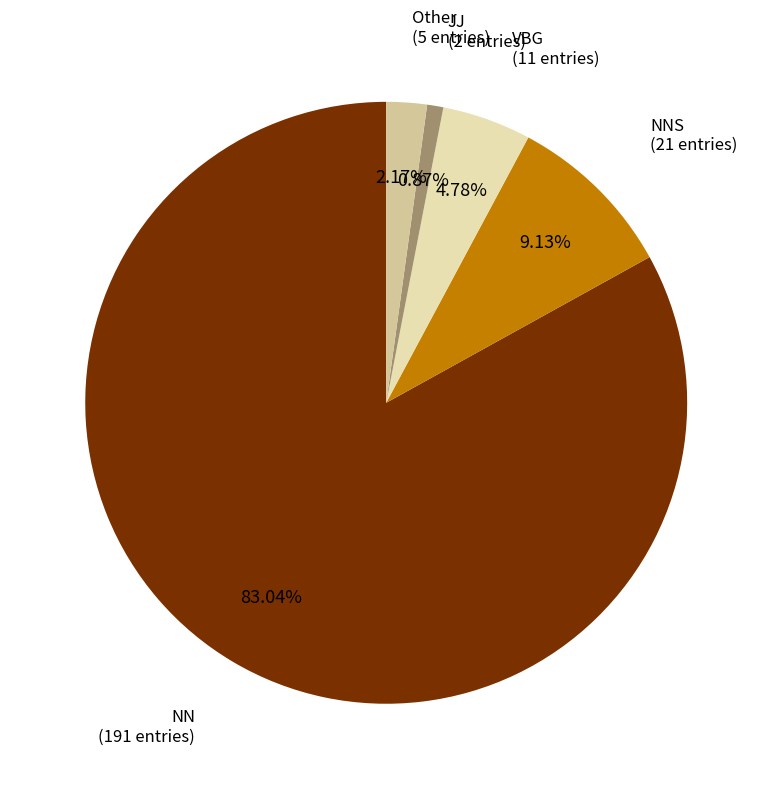

Which has a higher value, NN or JJ?

NN